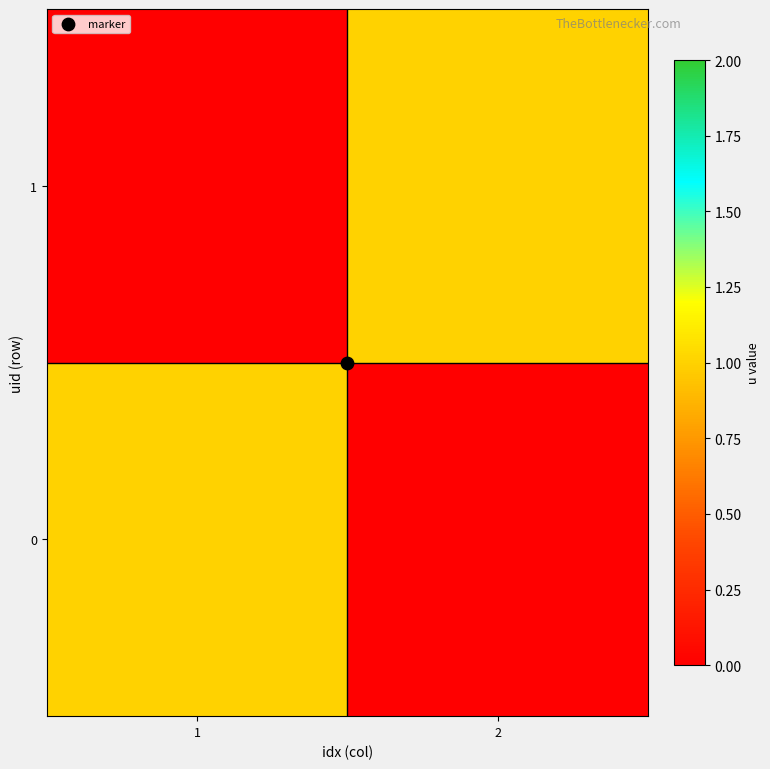

Rank the series at 1 from highest to lowest value.

0, 1